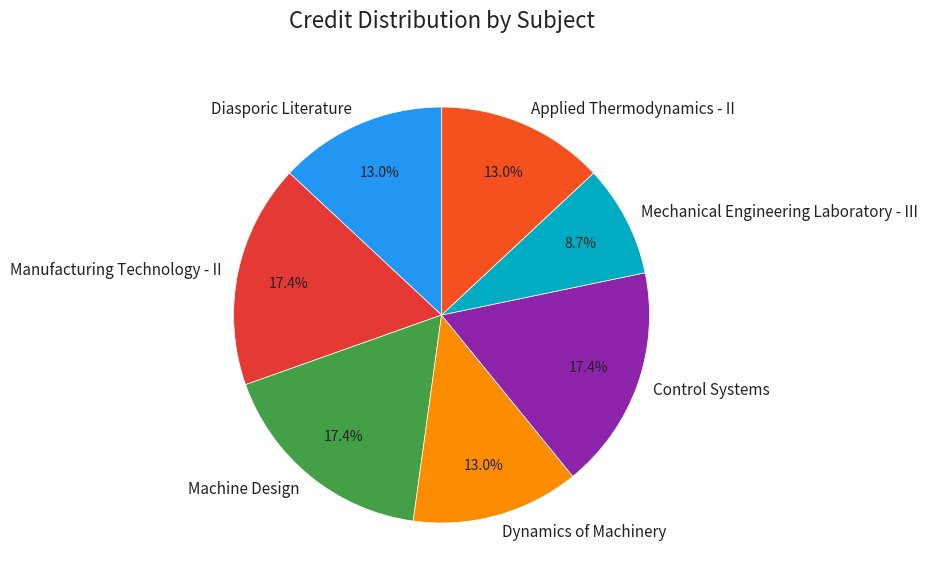

What portion of the pie excludes Mechanical Engineering Laboratory - III?

91.3%